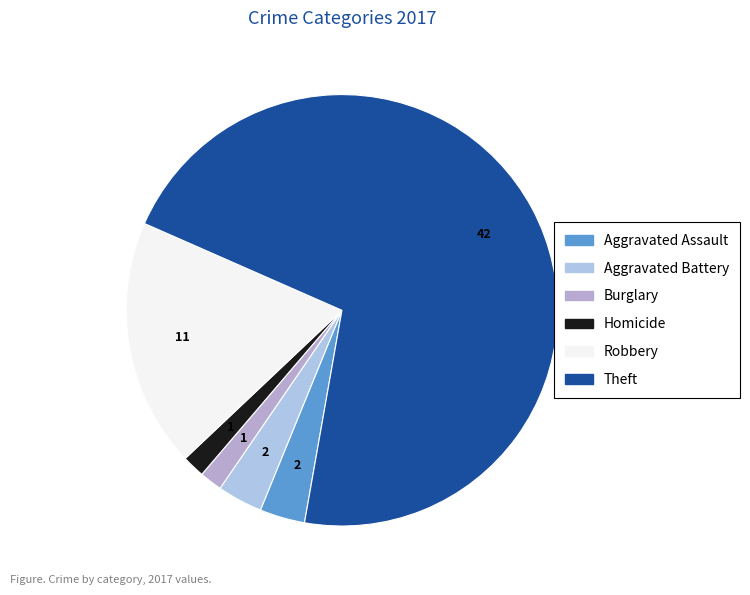

Count the number of slices in the pie.

6